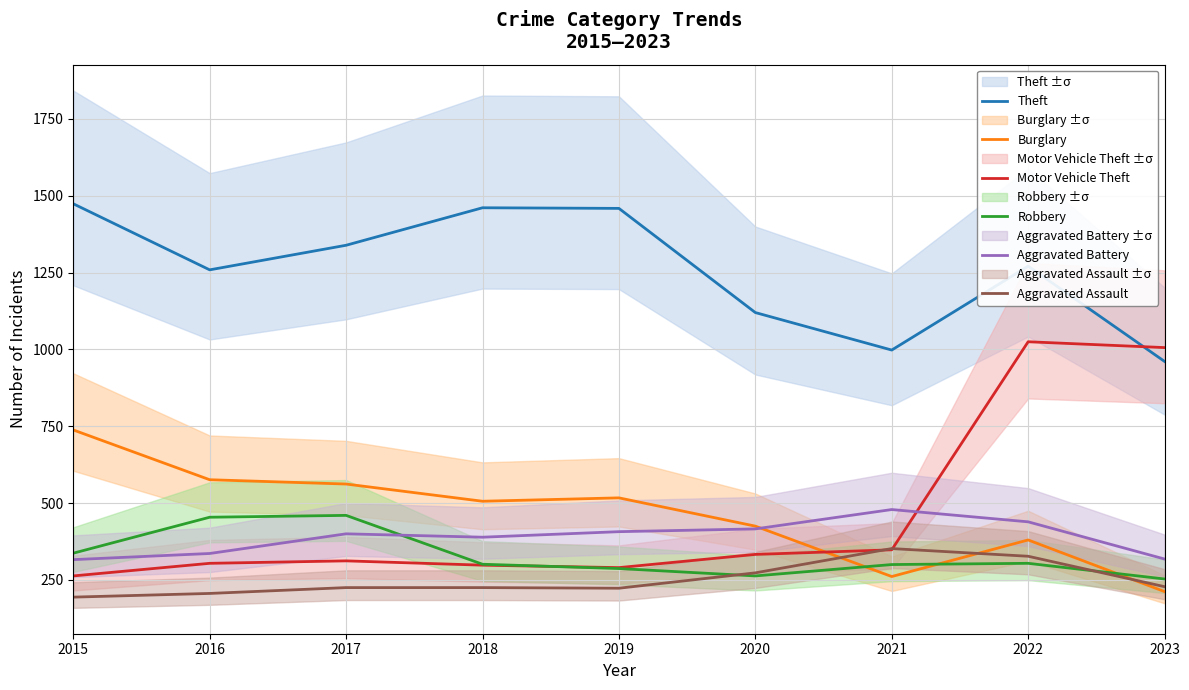

Reading right to left, transcribe all the data shown in this chart.

Theft: 961	1271	998	1120	1459	1461	1339	1259	1474
Burglary: 212	380	261	425	517	506	562	576	738
Motor Vehicle Theft: 1006	1025	348	333	290	298	312	304	263
Robbery: 253	304	300	263	287	301	460	454	337
Aggravated Battery: 318	439	479	416	407	389	400	336	316
Aggravated Assault: 228	327	352	273	223	225	225	206	194